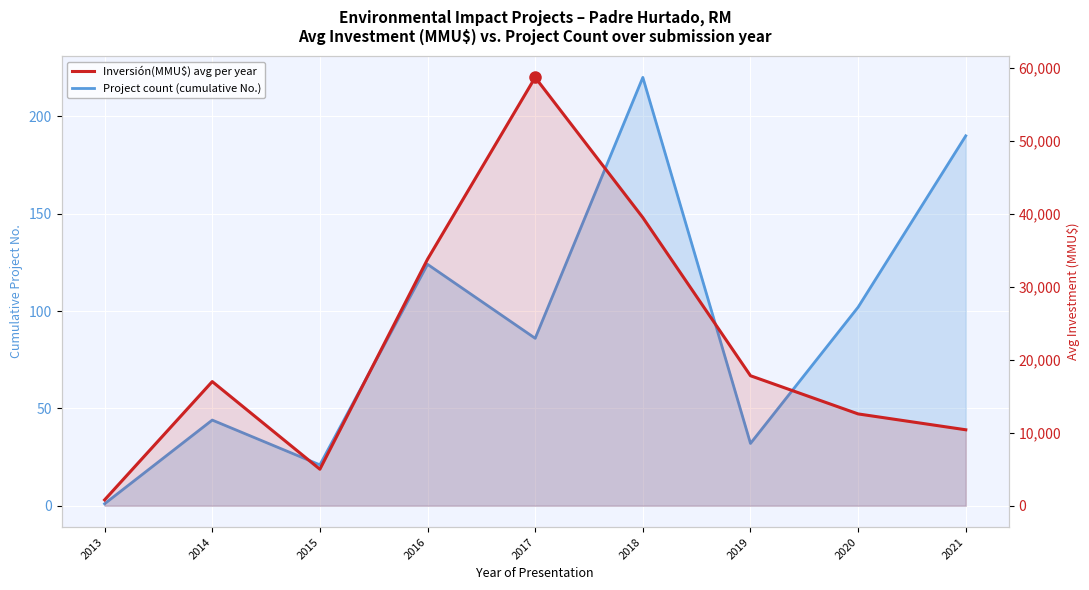

Which series has the largest range (max minus min)?

Inversión(MMU$) avg per year